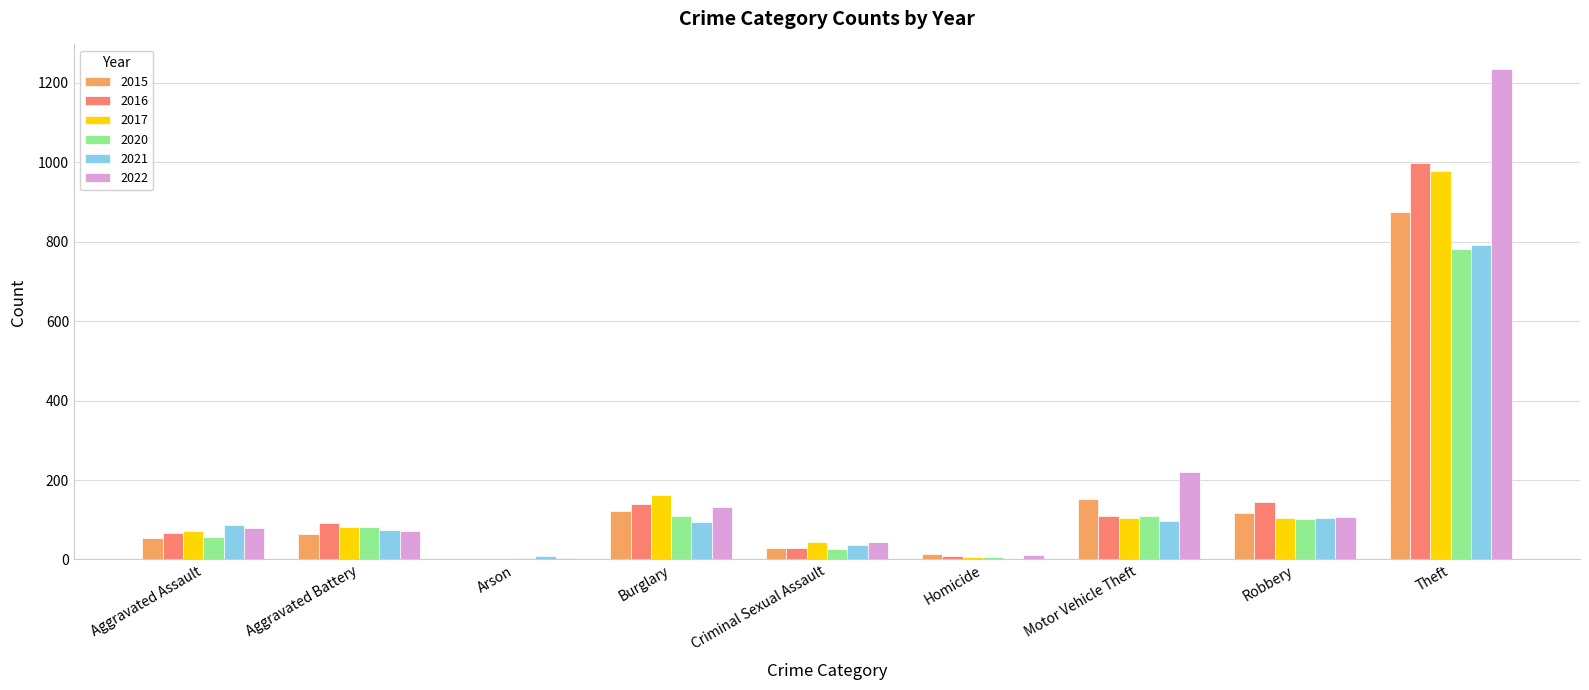

What is the spread (max minus min) of values at Theft?

453